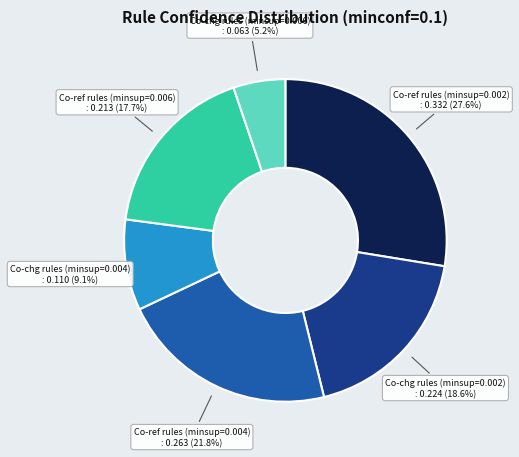

Rank the categories by value from highest to lowest.

Co-ref rules (minsup=0.002), Co-ref rules (minsup=0.004), Co-chg rules (minsup=0.002), Co-ref rules (minsup=0.006), Co-chg rules (minsup=0.004), Co-chg rules (minsup=0.006)